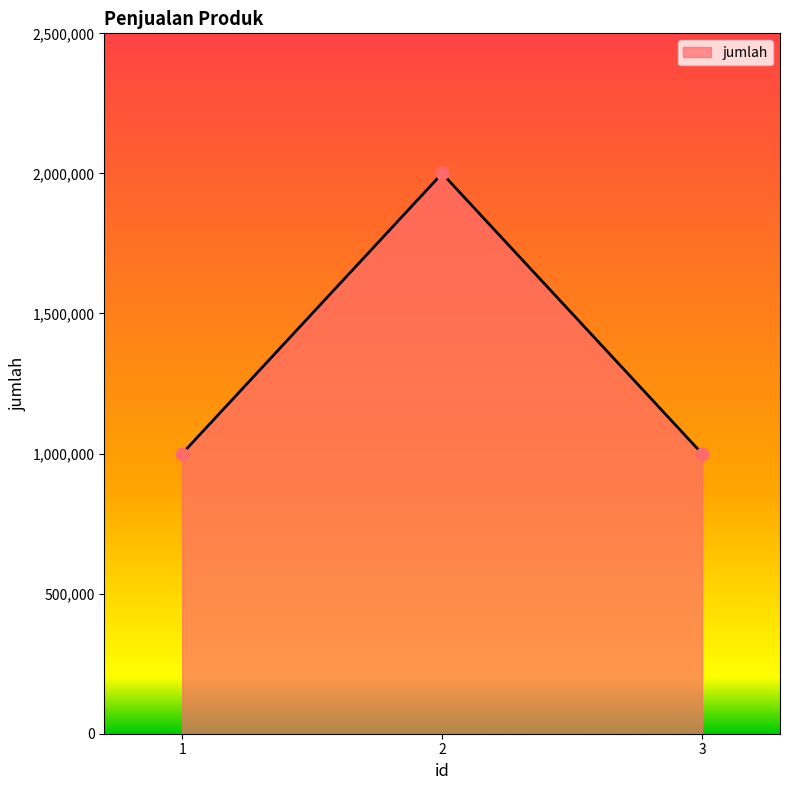

Approximately how many times larger is the value at 3 compared to 1?

1.0